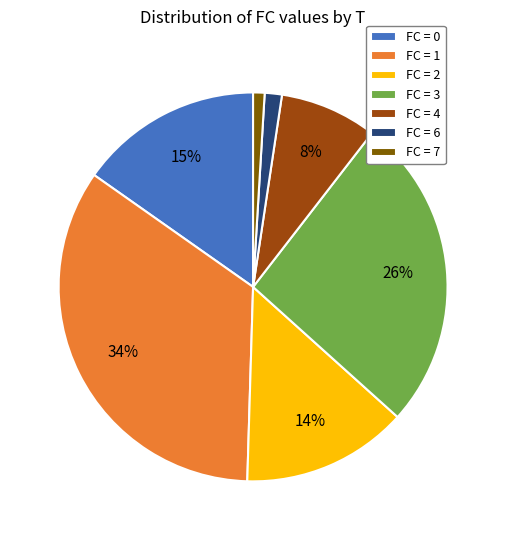

Which has a higher value, FC = 0 or FC = 4?

FC = 0